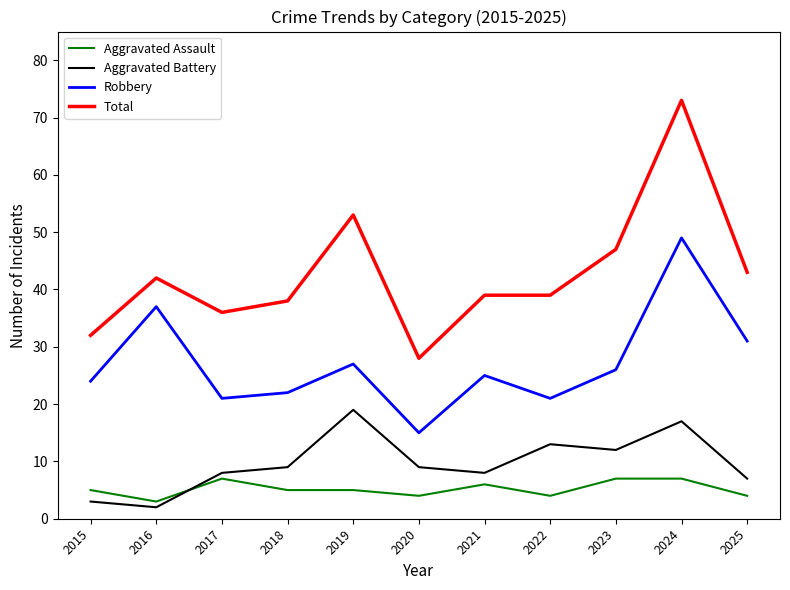

Reading right to left, extract all data points from this chart.

Aggravated Assault: 4	7	7	4	6	4	5	5	7	3	5
Aggravated Battery: 7	17	12	13	8	9	19	9	8	2	3
Robbery: 31	49	26	21	25	15	27	22	21	37	24
Total: 43	73	47	39	39	28	53	38	36	42	32